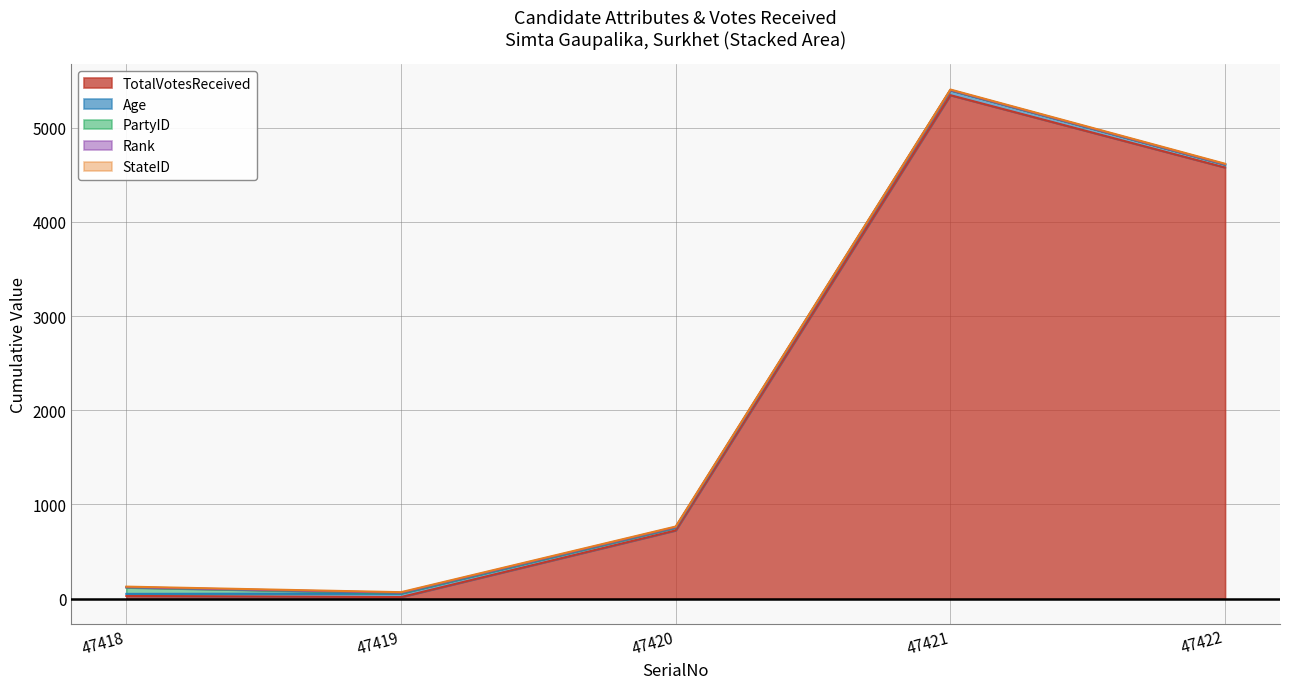

At which category is the sum across all series the highest?

47421